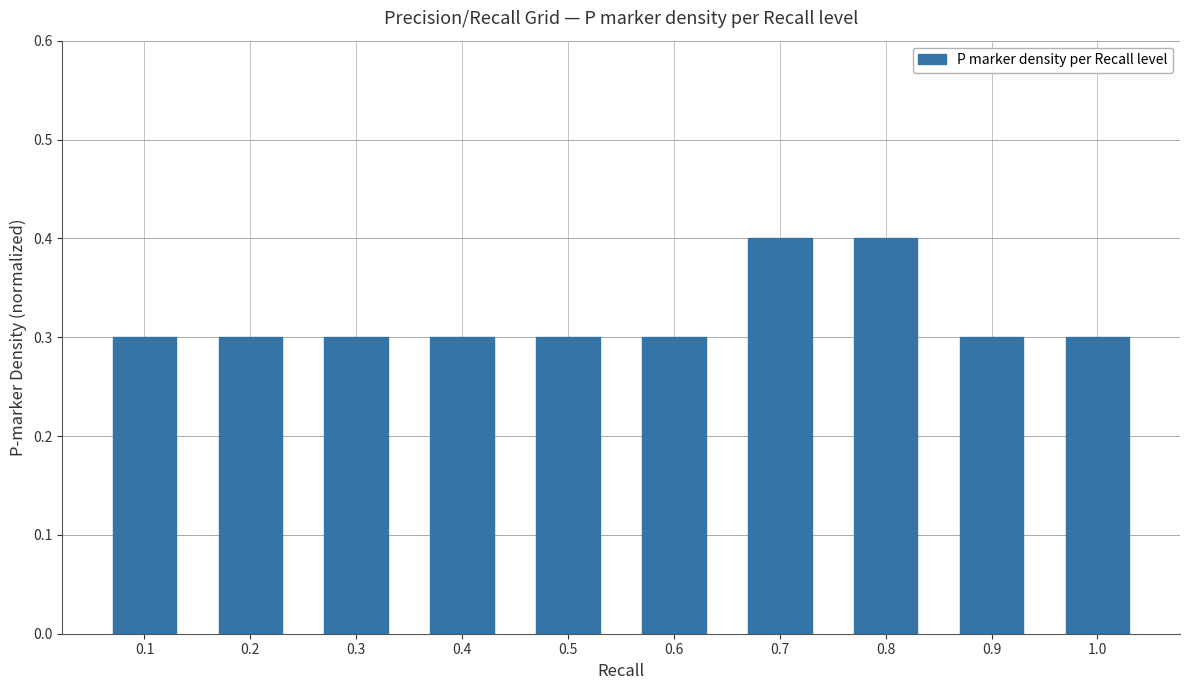

What is the greatest value displayed?

0.4